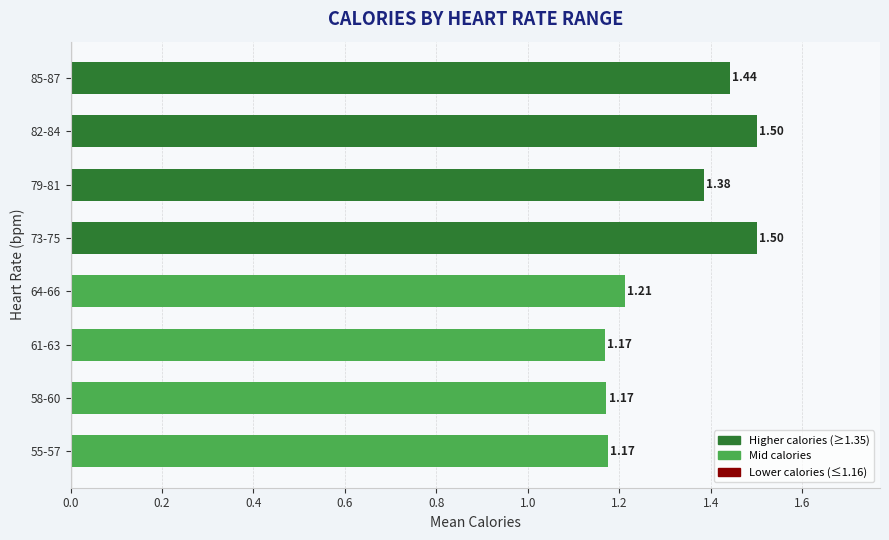

What is the difference between the maximum and minimum values?

0.3